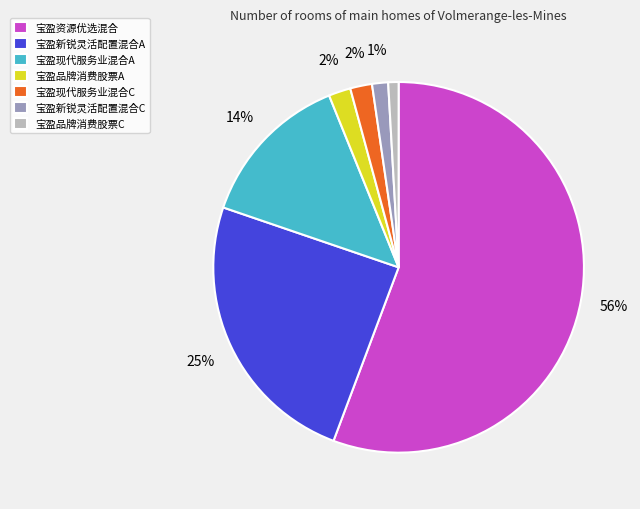

Combined, do 宝盈新锐灵活配置混合C and 宝盈现代服务业混合C account for over 50%?

No